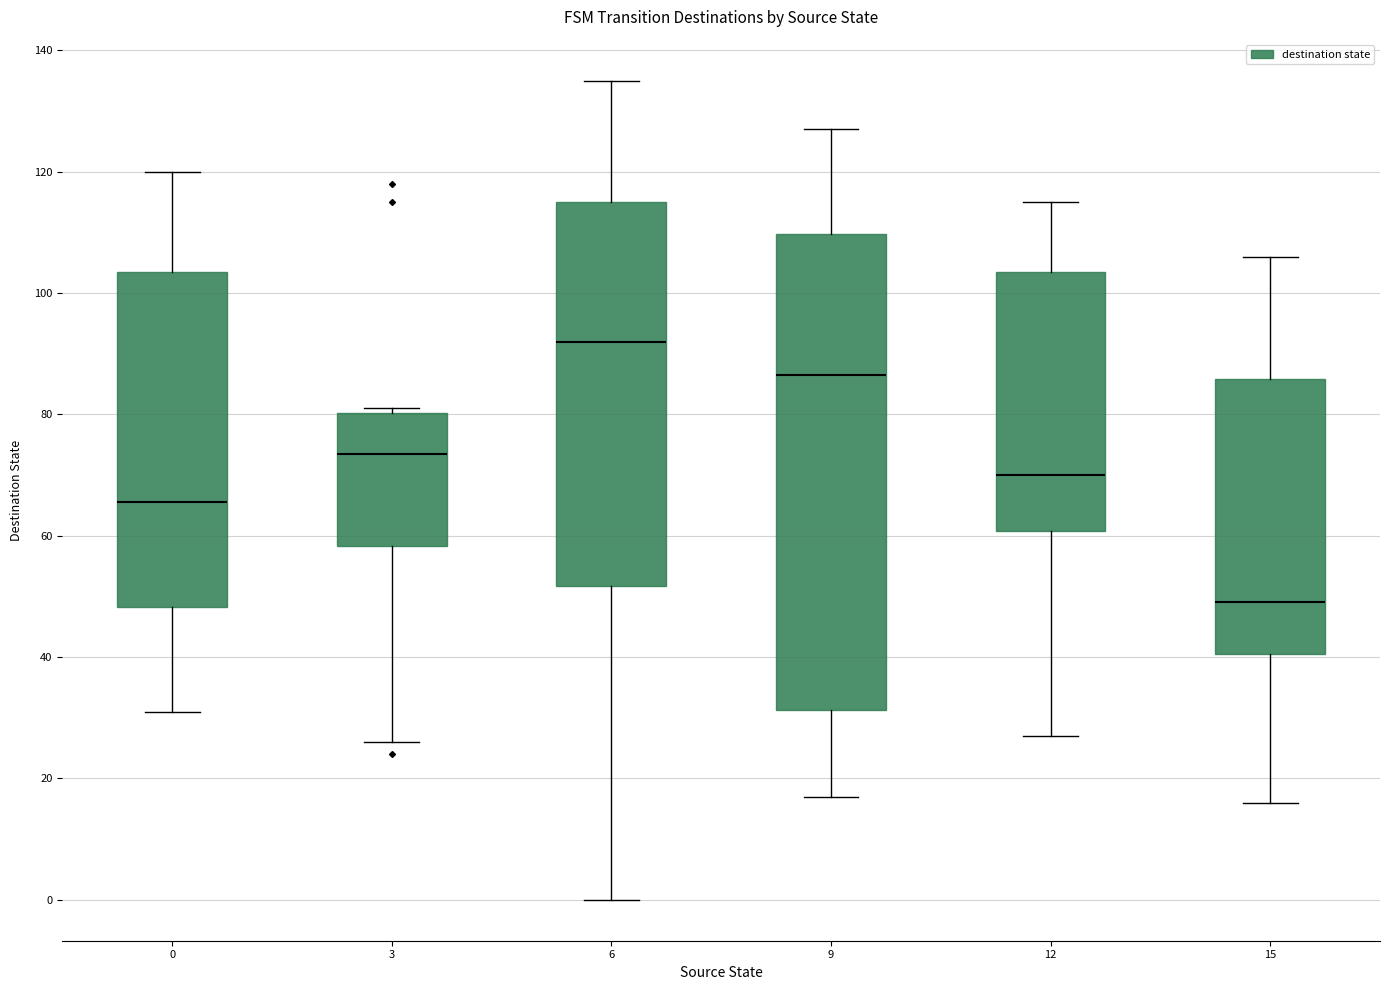

Where does the lower whisker of the box at x = 3 end on the y-axis? The values are not printed on the chart, so give them approximately, as read against the axis.

26